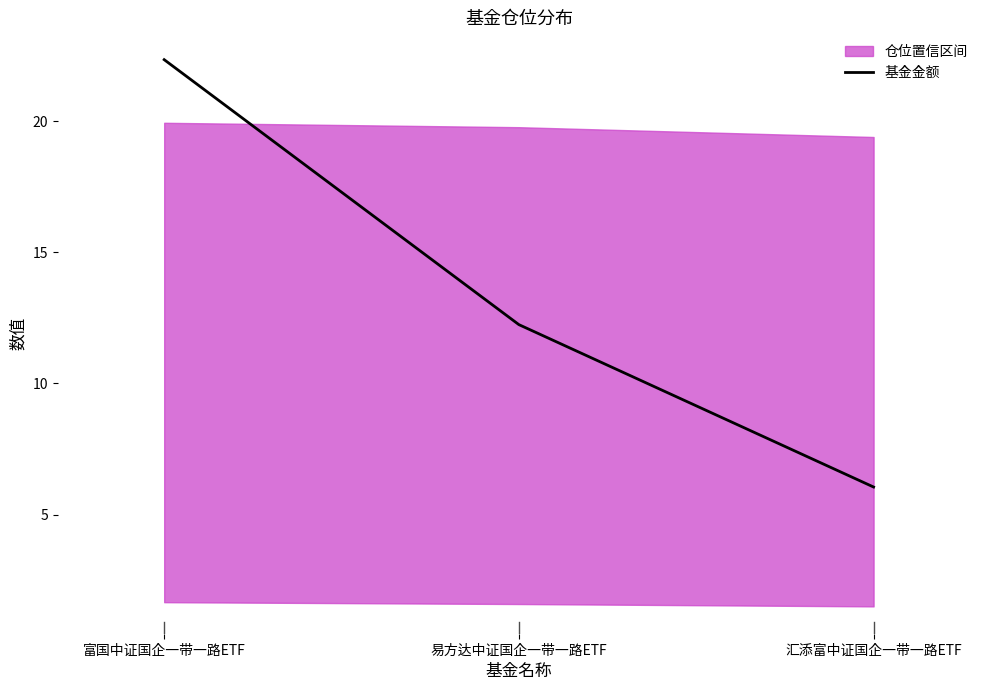

What is the difference between the values at 富国中证国企一带一路ETF and 易方达中证国企一带一路ETF?

10.1